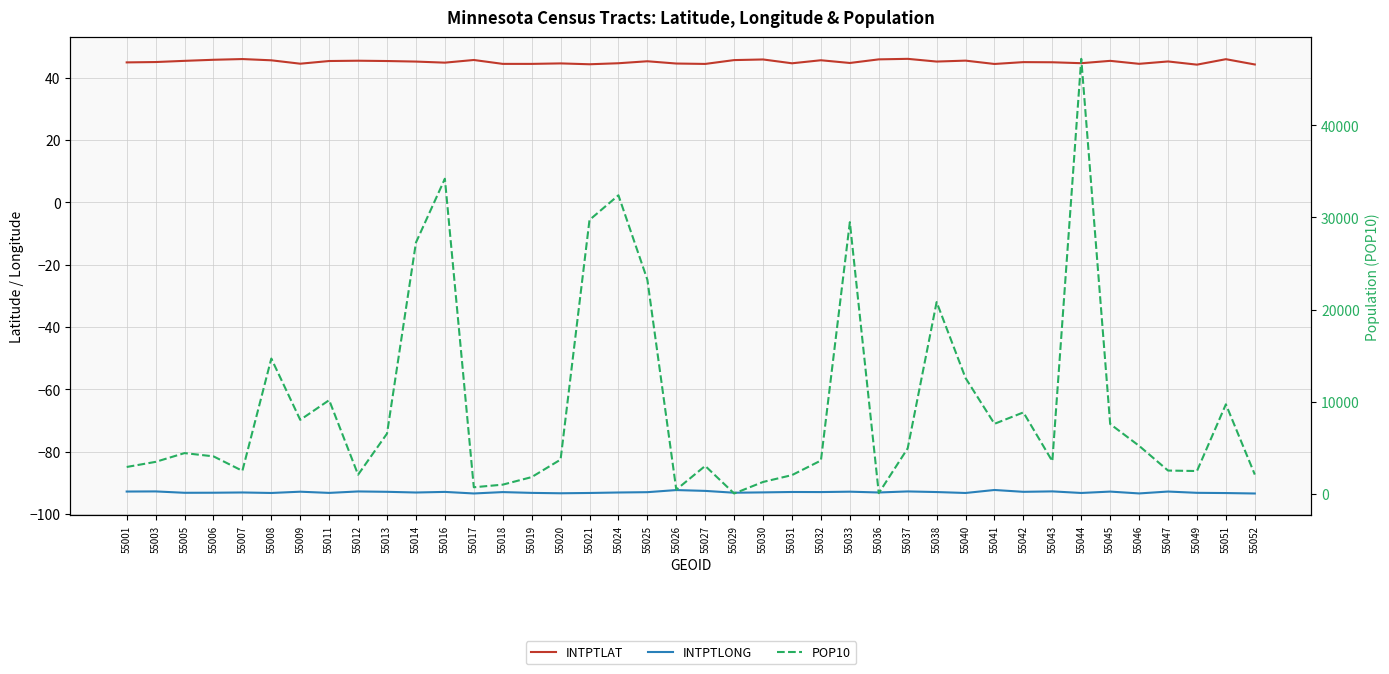

What is the value of the INTPTLAT point at the 19th from the left?

45.3